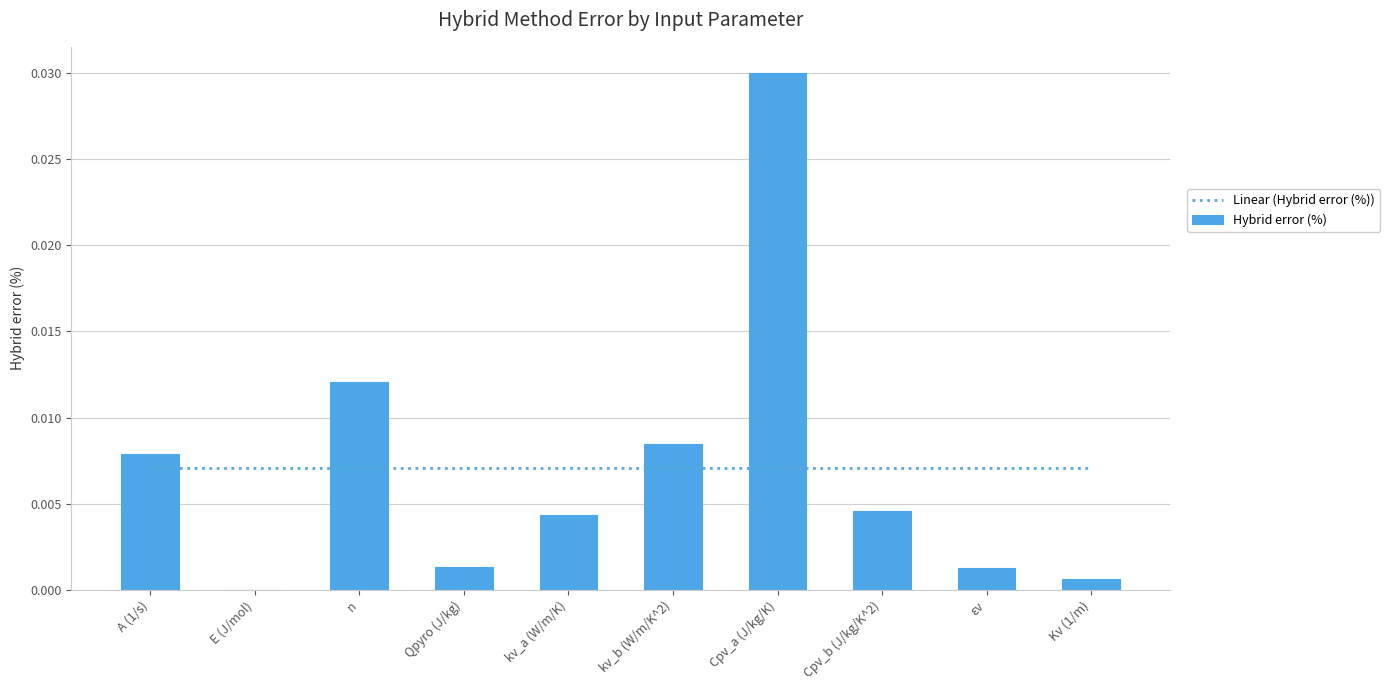

List the labels in order of Linear (Hybrid error (%)) value, largest first.

A (1/s), E (J/mol), n, Qpyro (J/kg), kv_a (W/m/K), kv_b (W/m/K^2), Cpv_a (J/kg/K), Cpv_b (J/kg/K^2), εv, Kv (1/m)